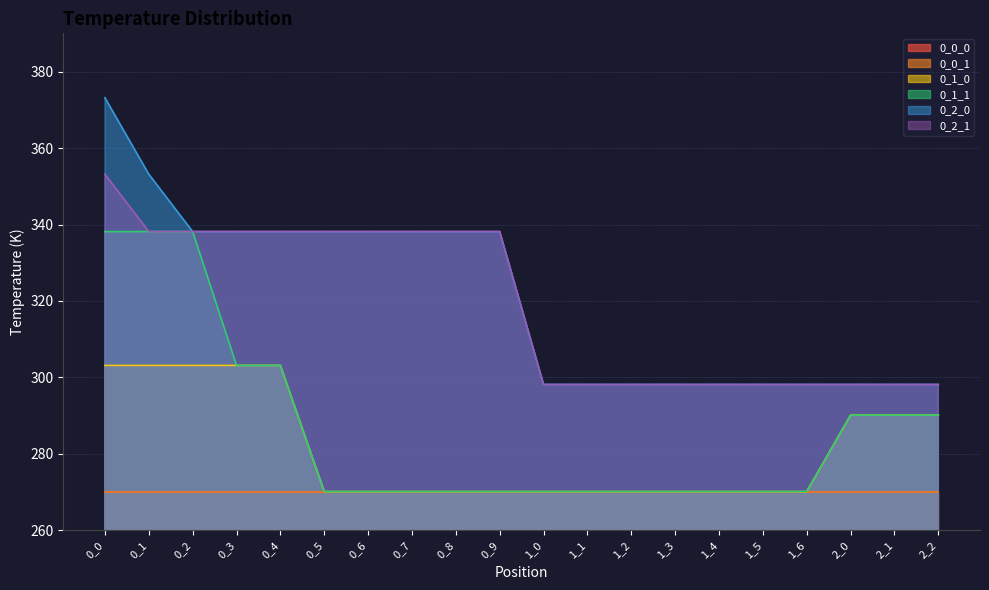

What is the sum of the 0_1_1 values at 1_3 and 0_5?

540.3